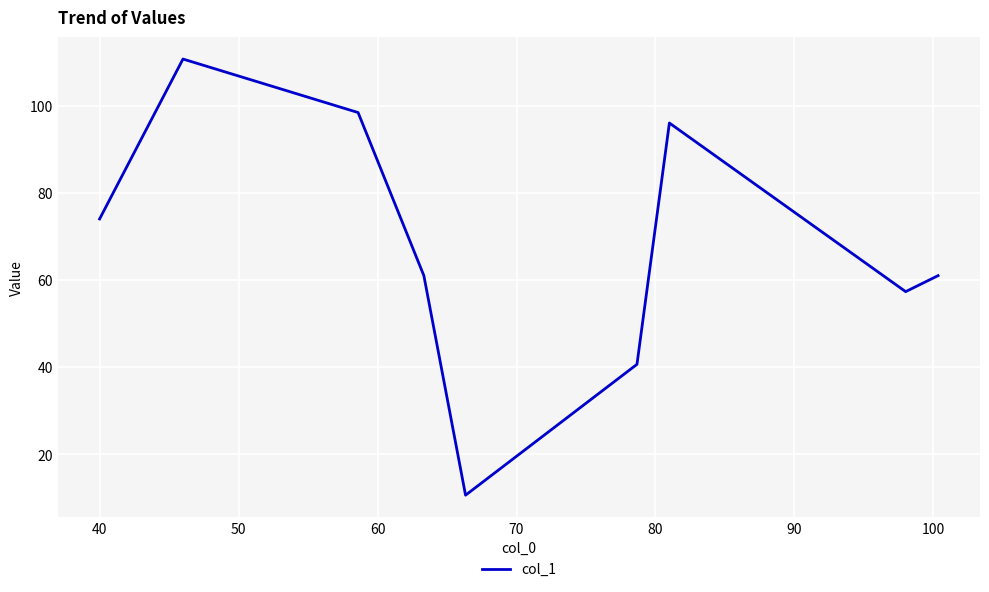

What is the greatest value displayed?

110.7